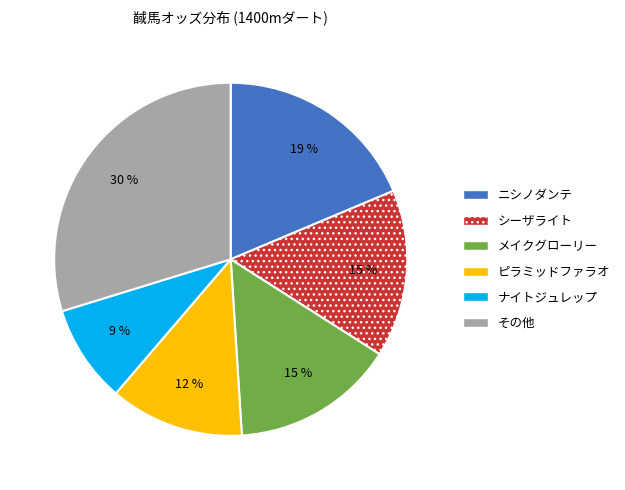

To the nearest percent, what is the difference between the largest and smallest slice percentages?

21%